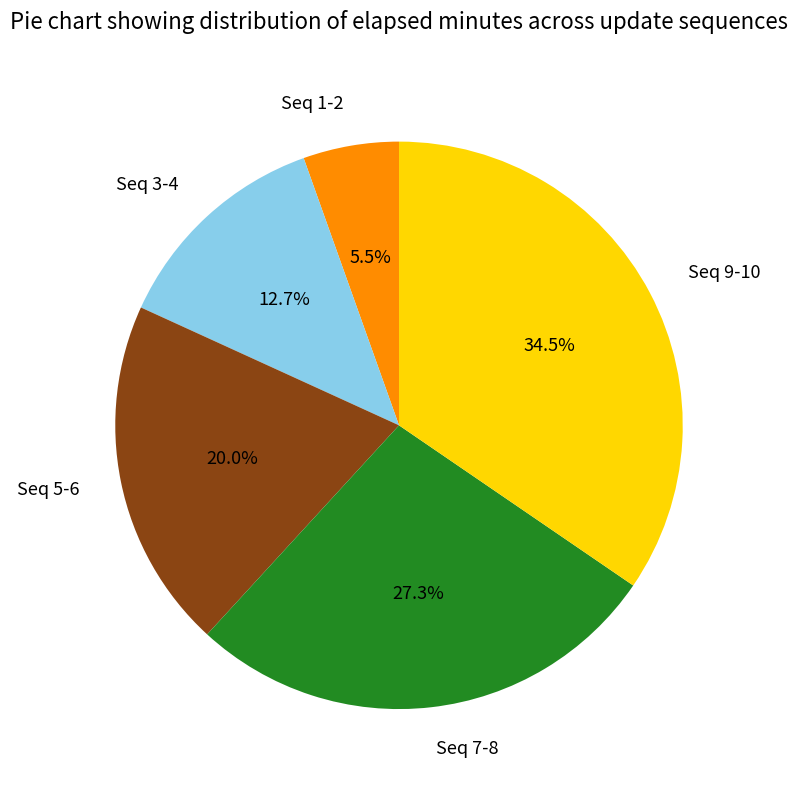

Which slice is the smallest?

Seq 1-2